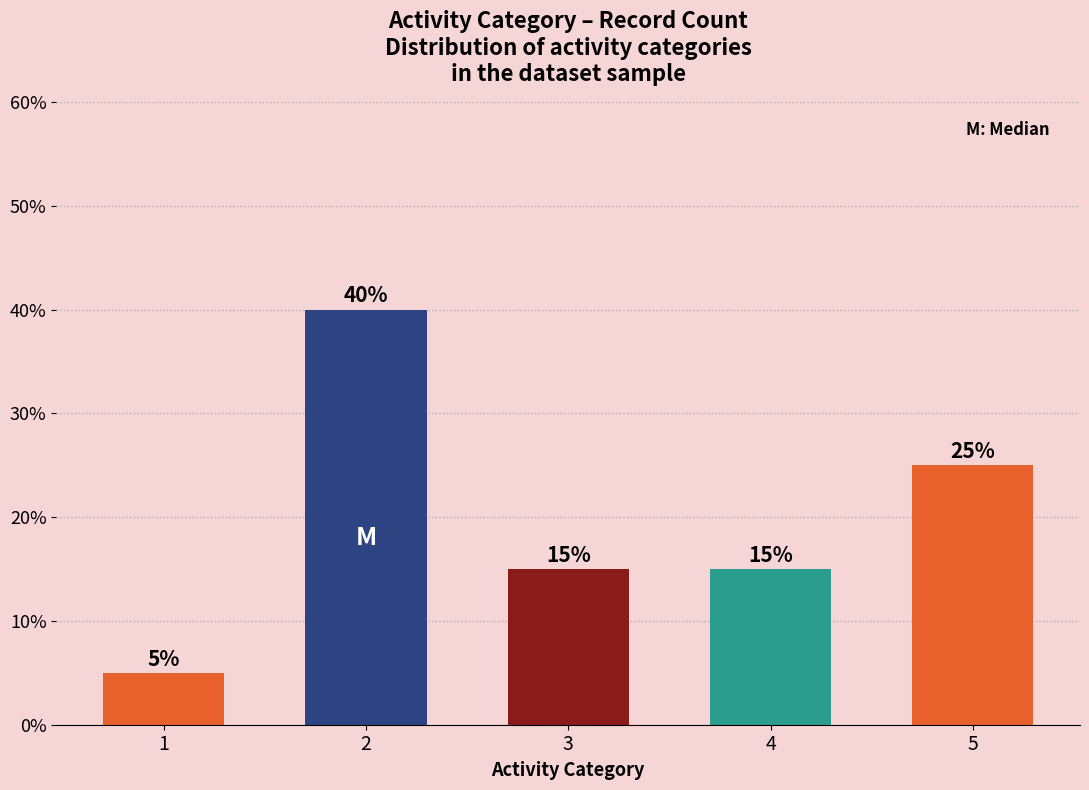

What is the ratio of the value at 4 to the value at 2?

0.4